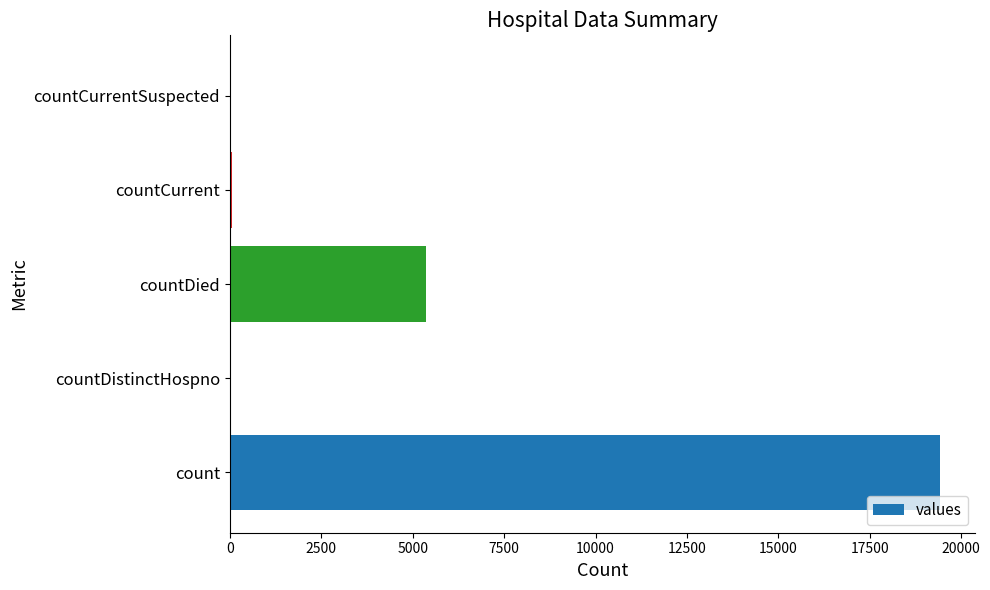

What is the sum of all values?

24875